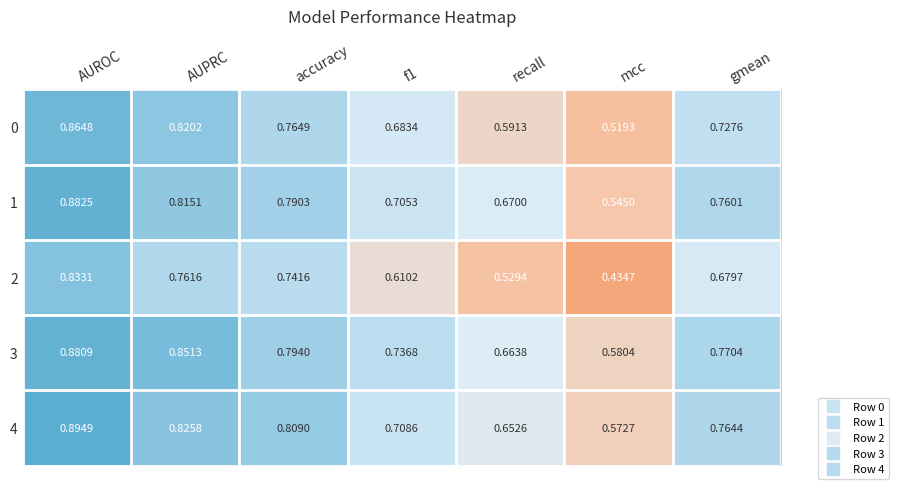

Where is 3 nearest to the value 0?

mcc